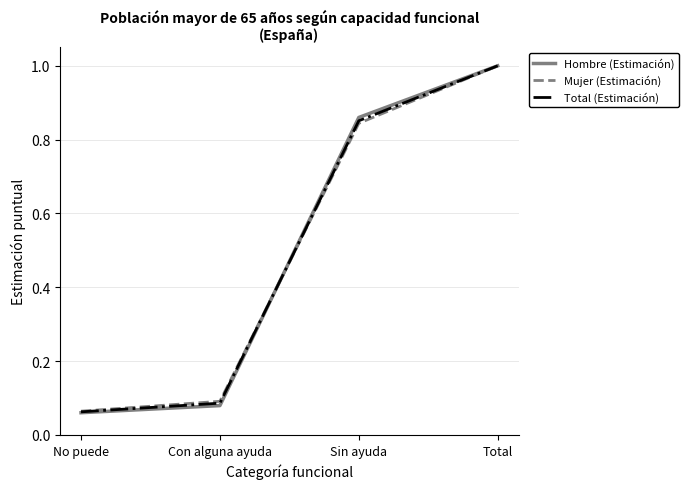

At which category is the sum across all series the highest?

Total